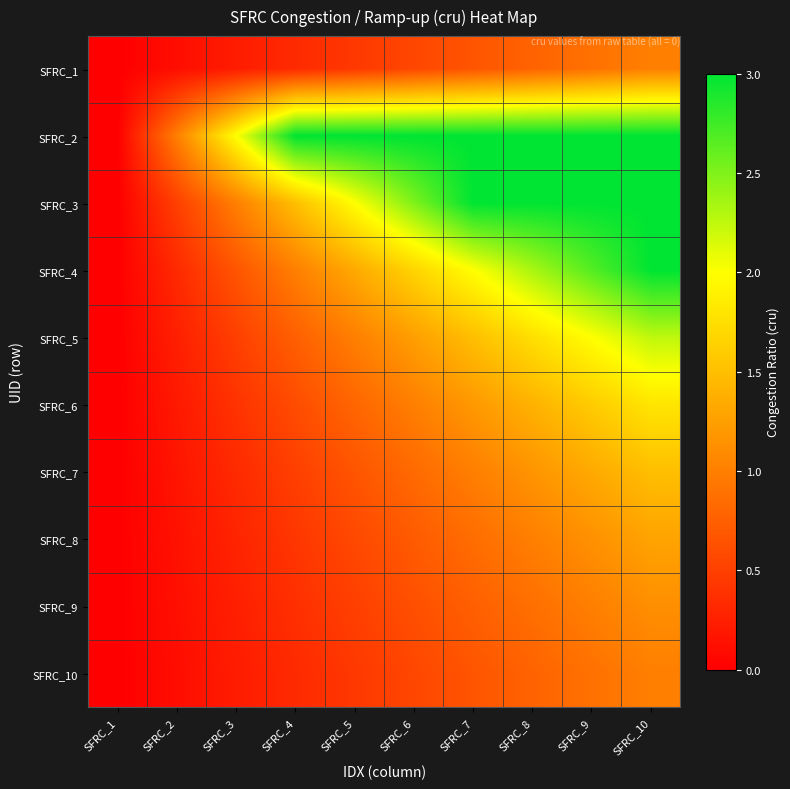

Reading left to right, what are all the values shown in this chart?

SFRC_1: SFRC_1=0.0	SFRC_2=0.1	SFRC_3=0.2	SFRC_4=0.3	SFRC_5=0.4	SFRC_6=0.6	SFRC_7=0.7	SFRC_8=0.8	SFRC_9=0.9	SFRC_10=1.0
SFRC_2: SFRC_1=0.0	SFRC_2=1.0	SFRC_3=2.0	SFRC_4=3.0	SFRC_5=3.0	SFRC_6=3.0	SFRC_7=3.0	SFRC_8=3.0	SFRC_9=3.0	SFRC_10=3.0
SFRC_3: SFRC_1=0.0	SFRC_2=0.5	SFRC_3=1.0	SFRC_4=1.5	SFRC_5=2.0	SFRC_6=2.5	SFRC_7=3.0	SFRC_8=3.0	SFRC_9=3.0	SFRC_10=3.0
SFRC_4: SFRC_1=0.0	SFRC_2=0.3	SFRC_3=0.7	SFRC_4=1.0	SFRC_5=1.3	SFRC_6=1.7	SFRC_7=2.0	SFRC_8=2.3	SFRC_9=2.7	SFRC_10=3.0
SFRC_5: SFRC_1=0.0	SFRC_2=0.2	SFRC_3=0.5	SFRC_4=0.8	SFRC_5=1.0	SFRC_6=1.2	SFRC_7=1.5	SFRC_8=1.8	SFRC_9=2.0	SFRC_10=2.2
SFRC_6: SFRC_1=0.0	SFRC_2=0.2	SFRC_3=0.4	SFRC_4=0.6	SFRC_5=0.8	SFRC_6=1.0	SFRC_7=1.2	SFRC_8=1.4	SFRC_9=1.6	SFRC_10=1.8
SFRC_7: SFRC_1=0.0	SFRC_2=0.2	SFRC_3=0.3	SFRC_4=0.5	SFRC_5=0.7	SFRC_6=0.8	SFRC_7=1.0	SFRC_8=1.2	SFRC_9=1.3	SFRC_10=1.5
SFRC_8: SFRC_1=0.0	SFRC_2=0.1	SFRC_3=0.3	SFRC_4=0.4	SFRC_5=0.6	SFRC_6=0.7	SFRC_7=0.9	SFRC_8=1.0	SFRC_9=1.1	SFRC_10=1.3
SFRC_9: SFRC_1=0.0	SFRC_2=0.1	SFRC_3=0.2	SFRC_4=0.4	SFRC_5=0.5	SFRC_6=0.6	SFRC_7=0.8	SFRC_8=0.9	SFRC_9=1.0	SFRC_10=1.1
SFRC_10: SFRC_1=0.0	SFRC_2=0.1	SFRC_3=0.2	SFRC_4=0.3	SFRC_5=0.4	SFRC_6=0.6	SFRC_7=0.7	SFRC_8=0.8	SFRC_9=0.9	SFRC_10=1.0